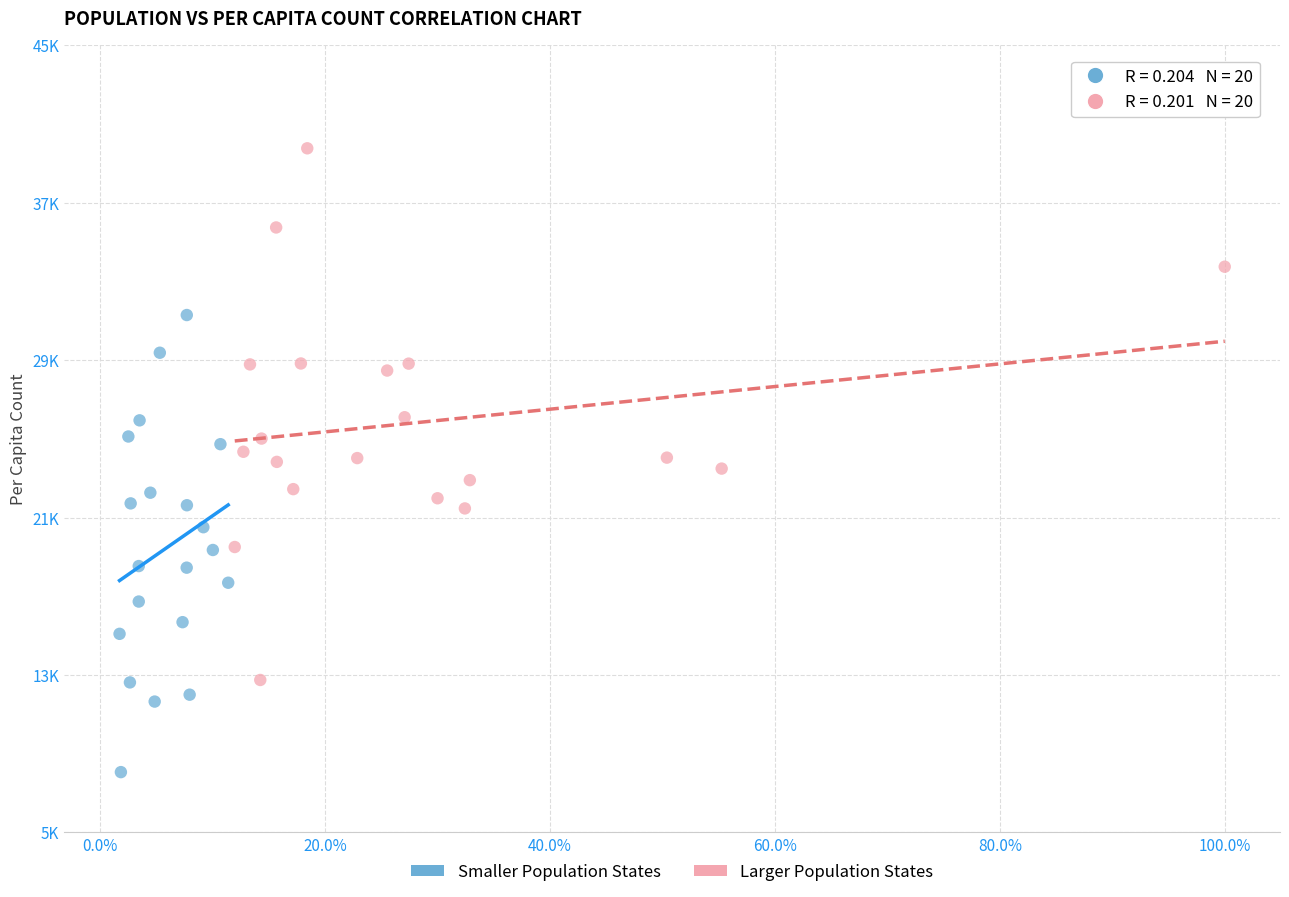

Which series reaches the minimum Y coordinate?

Smaller Population States